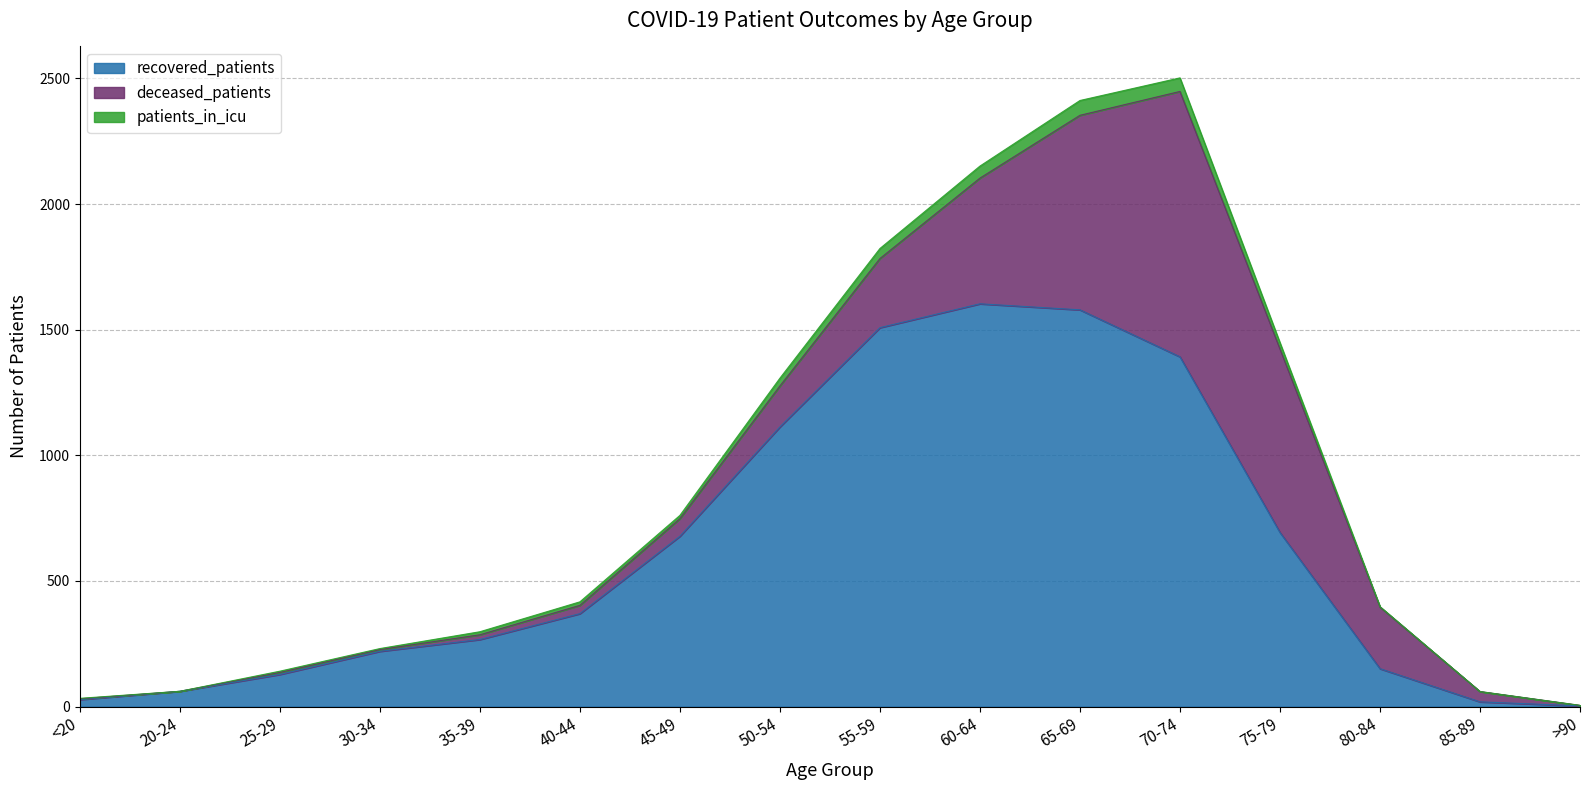

What are all the series names shown in the legend?

recovered_patients, deceased_patients, patients_in_icu